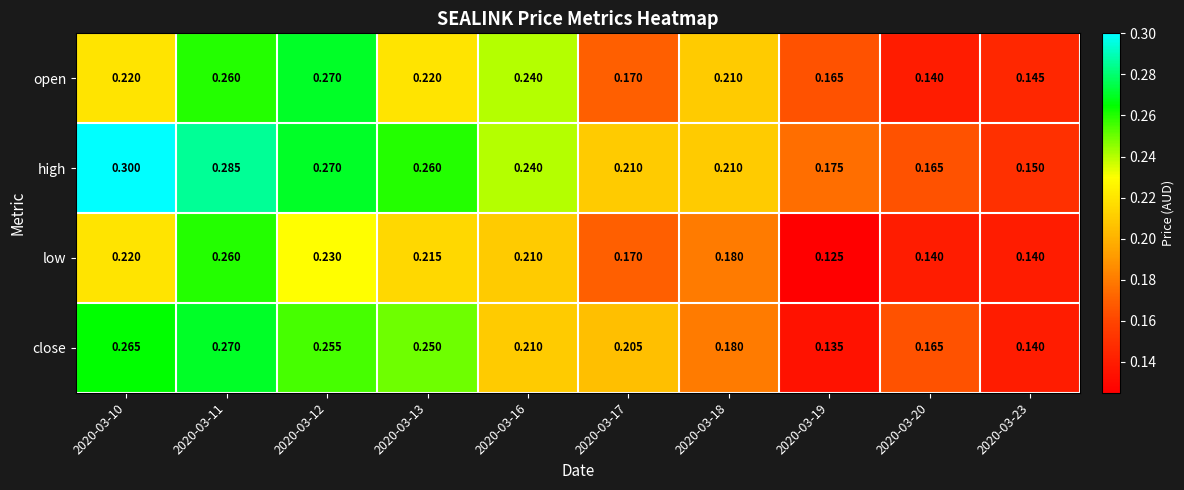

Which series has the widest spread of values?

high